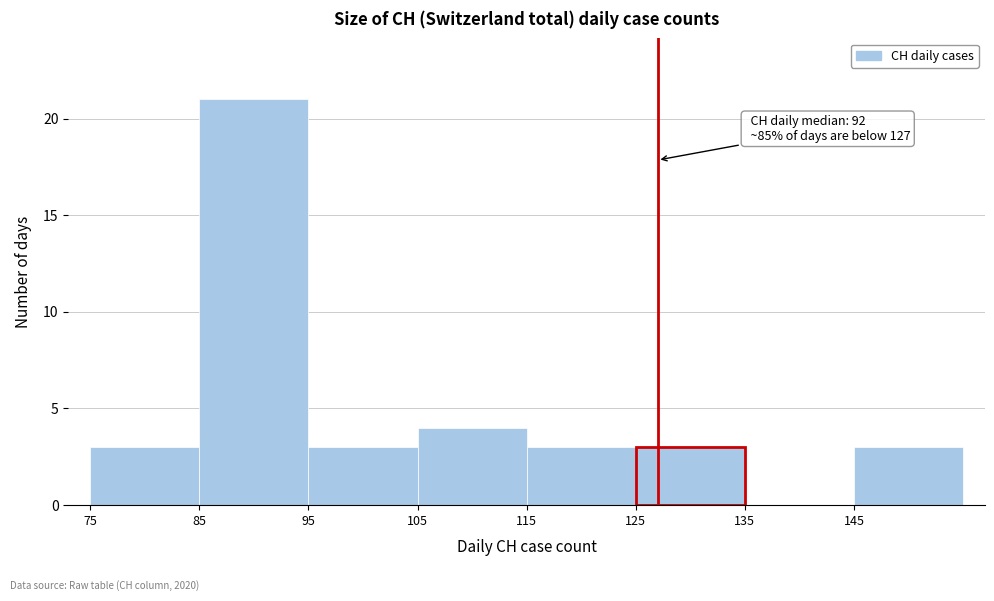

Over which range of the x-axis is the bar tallest?

85 to 95